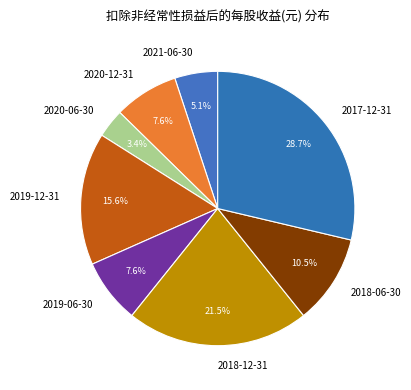

To the nearest percent, what is the difference between the 2019-12-31 and 2018-12-31 slice percentages?

6%